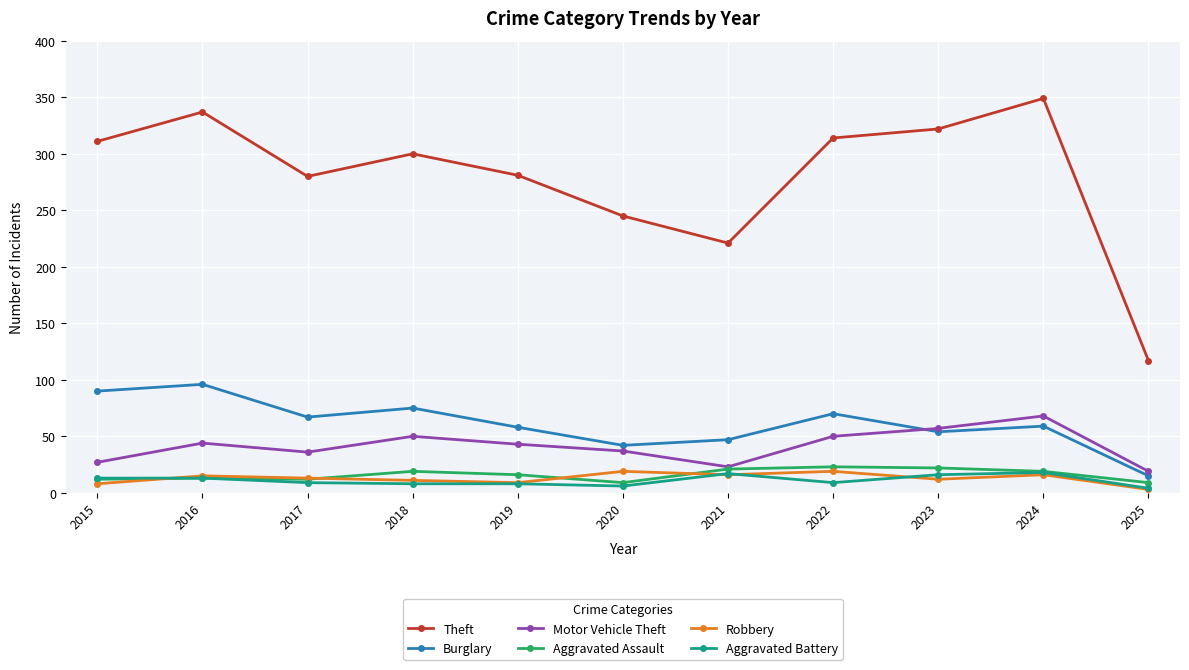

The Aggravated Battery series shows 8 at 2019. True or false?

True